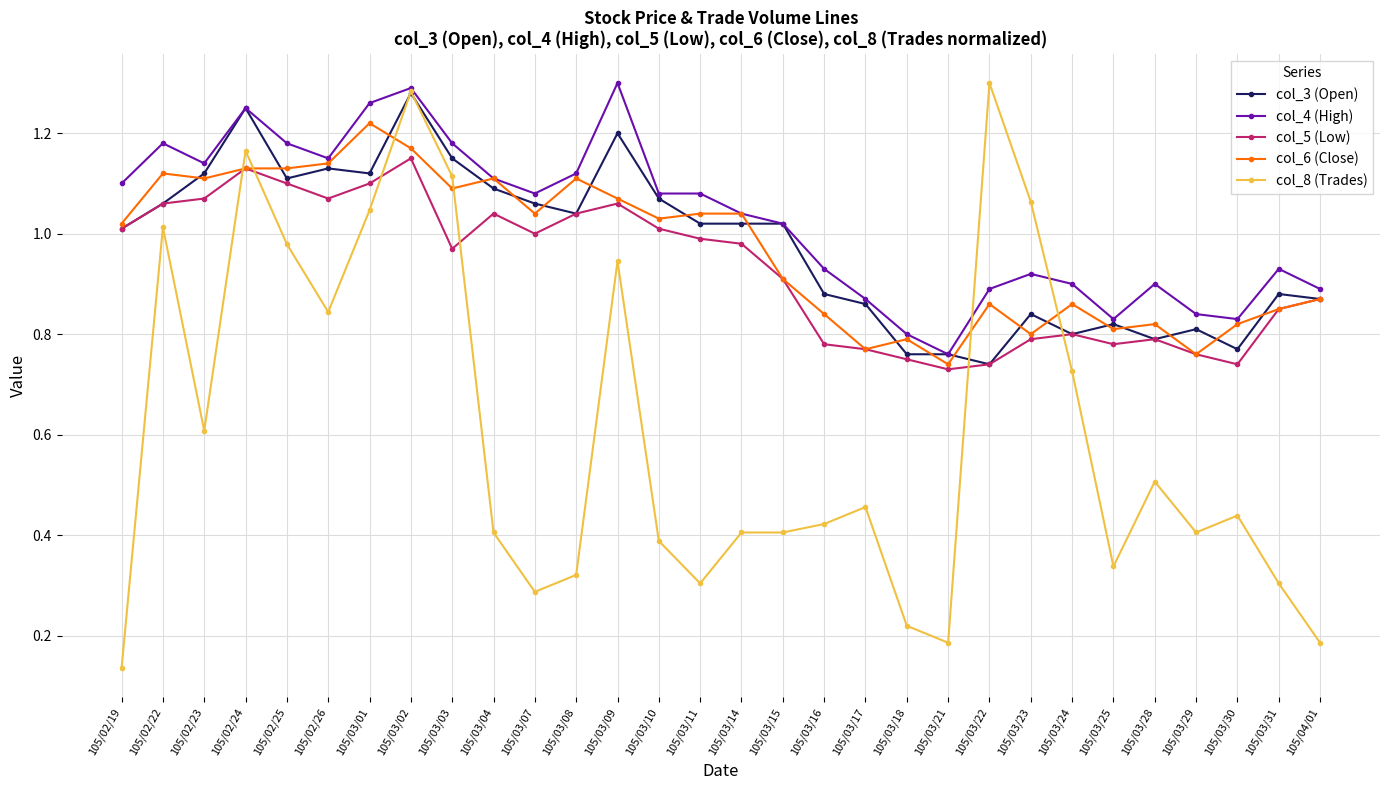

What position from the right is 105/02/26?

25